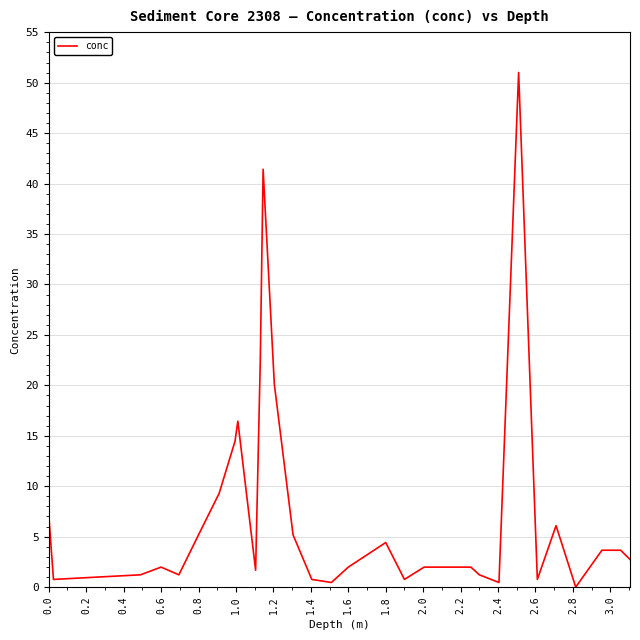

What is the maximum value shown in the chart?

51.0